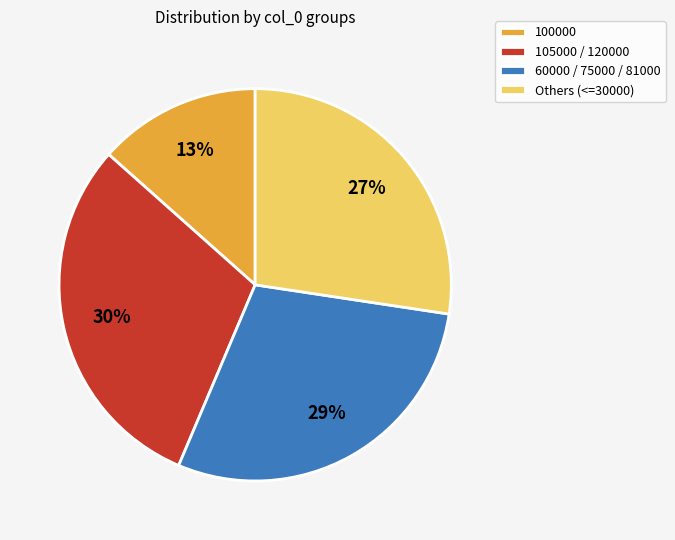

How many slices are in this pie chart?

4